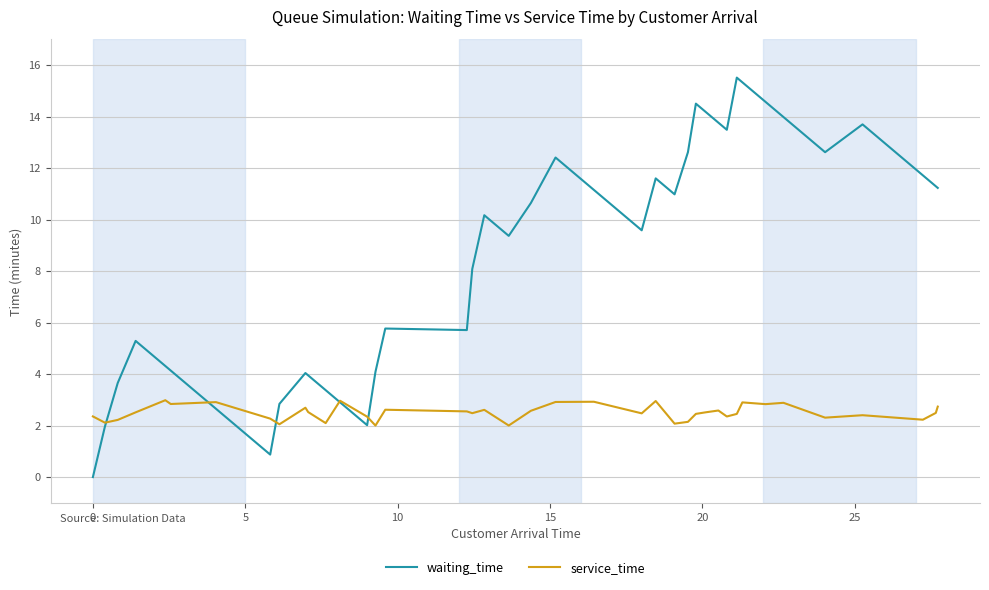

Rank the series by their average value, from lowest to highest.

service_time, waiting_time